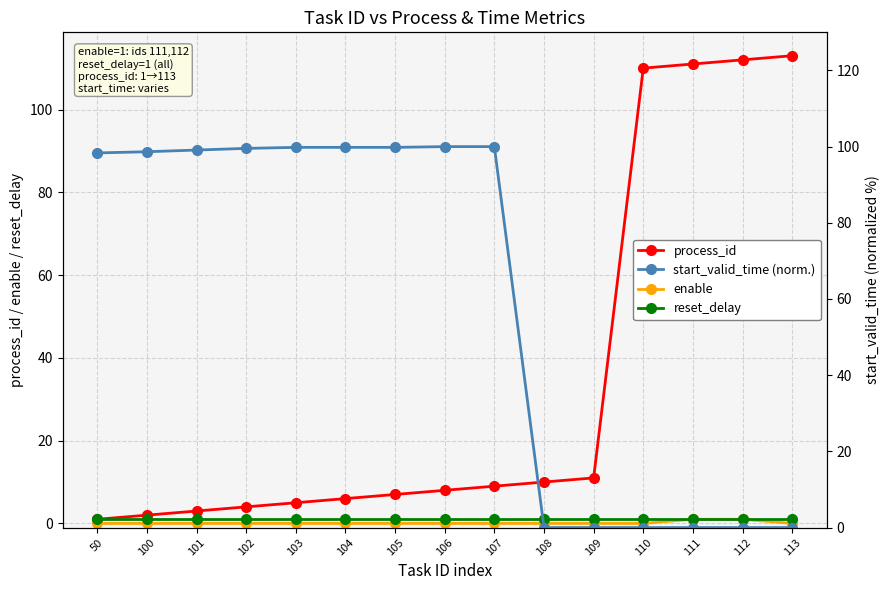

Rank the series at 102 from highest to lowest value.

start_valid_time (norm.), process_id, reset_delay, enable